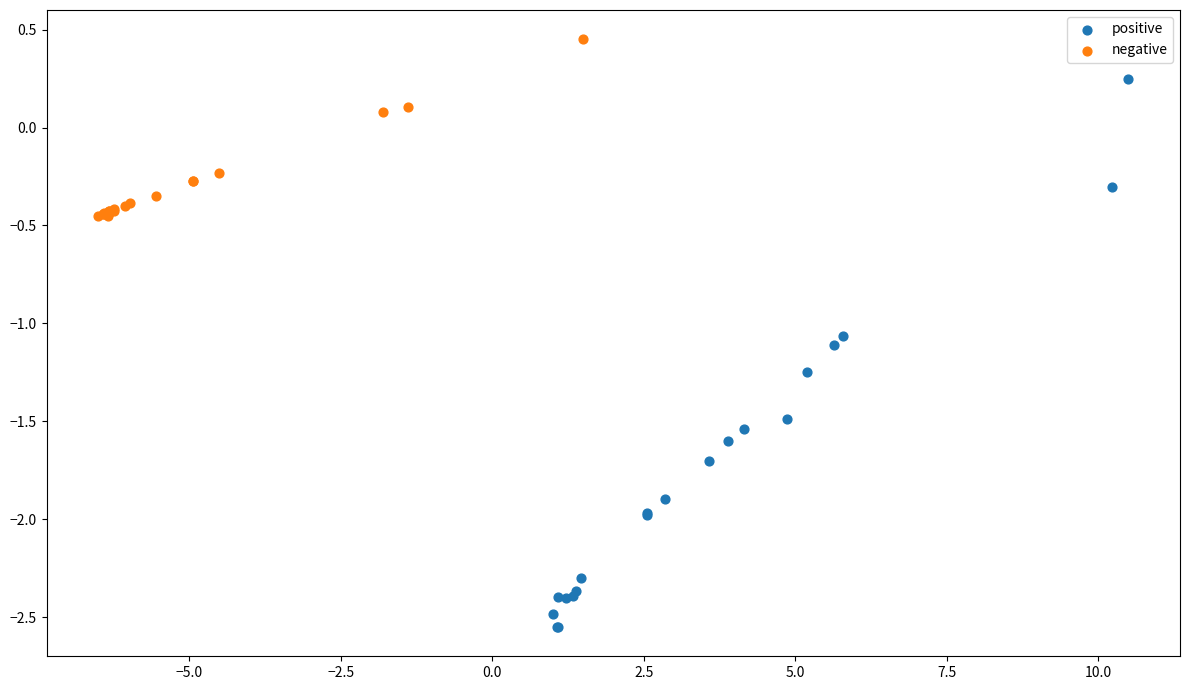

Which series contains the highest Y value?

negative